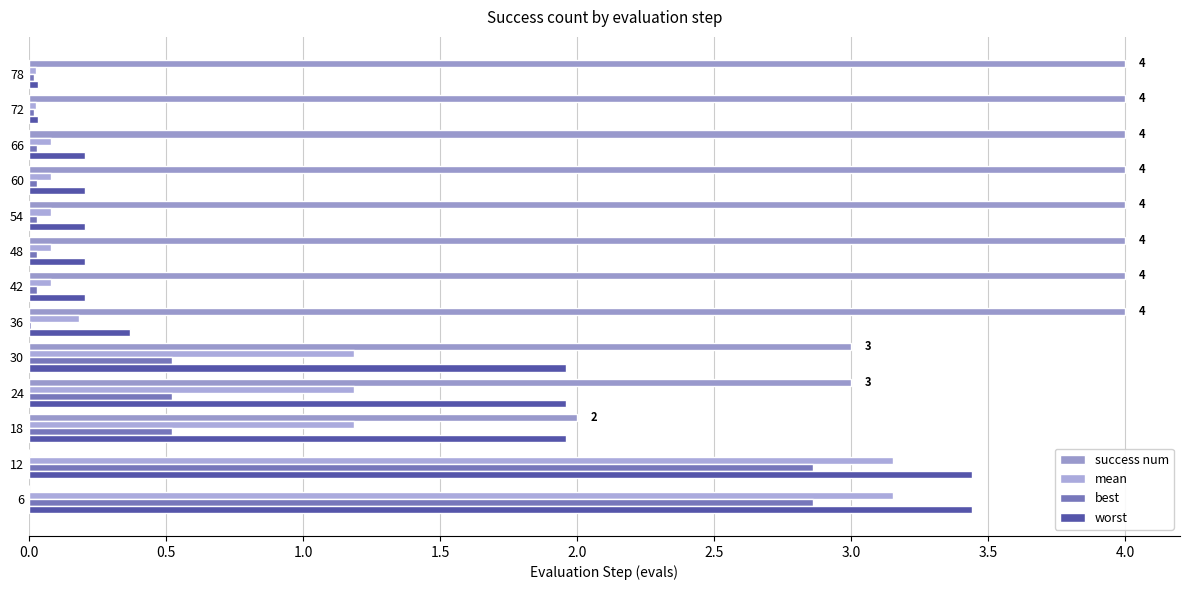

Which series has the largest total across all categories?

success num